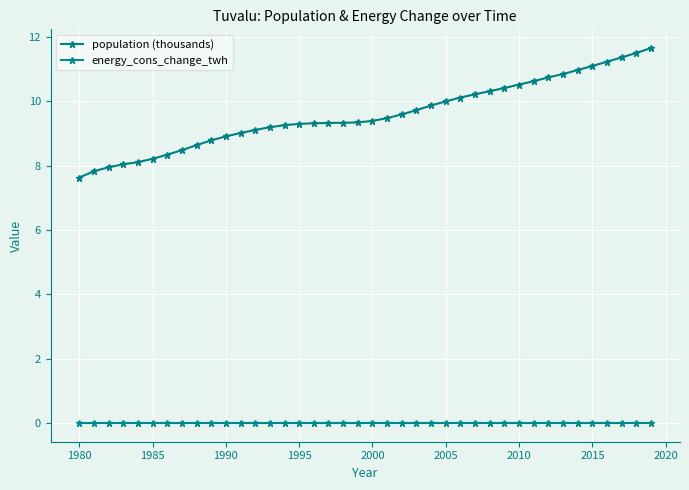

What are all the series names shown in the legend?

population (thousands), energy_cons_change_twh